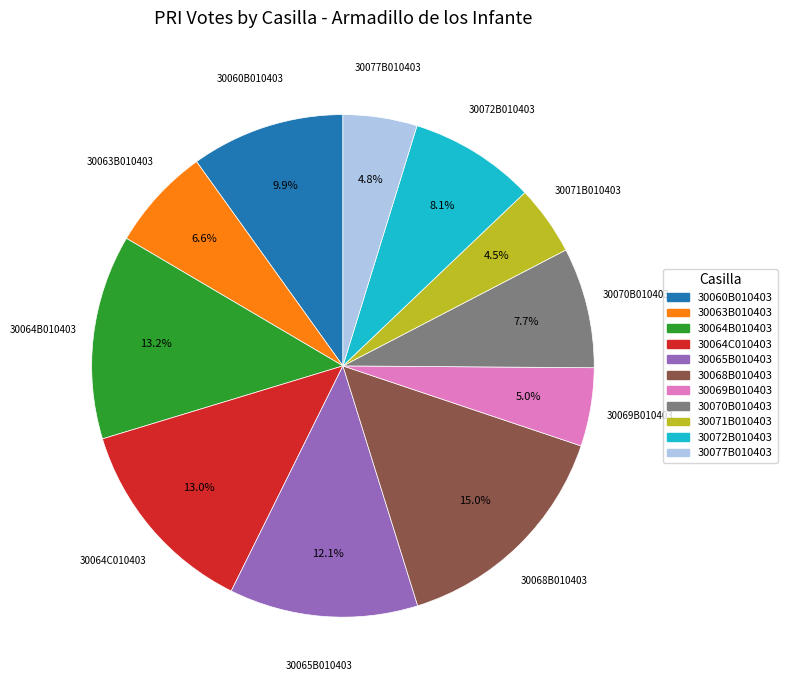

True or false: 30069B010403 accounts for 15% of the total.

False